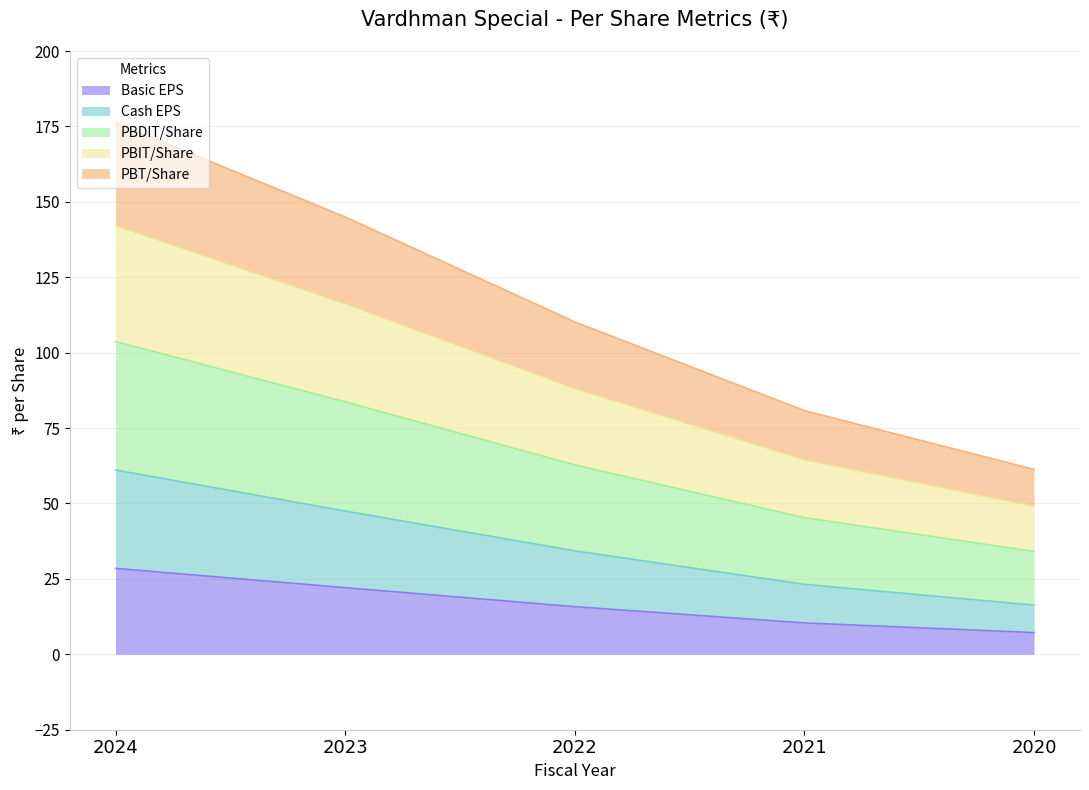

What are all the series names shown in the legend?

Basic EPS, Cash EPS, PBDIT/Share, PBIT/Share, PBT/Share